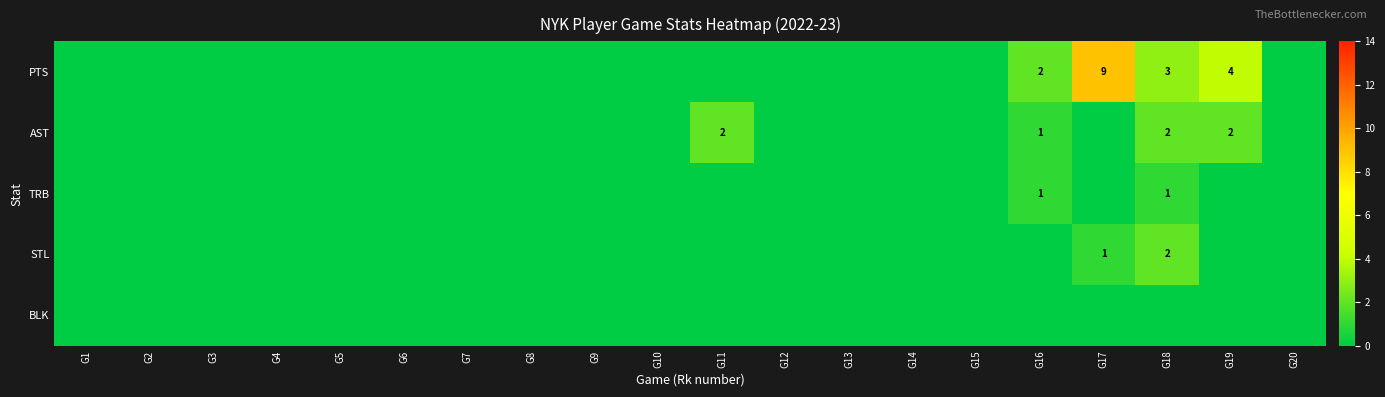

How many categories are shown in the chart?

20